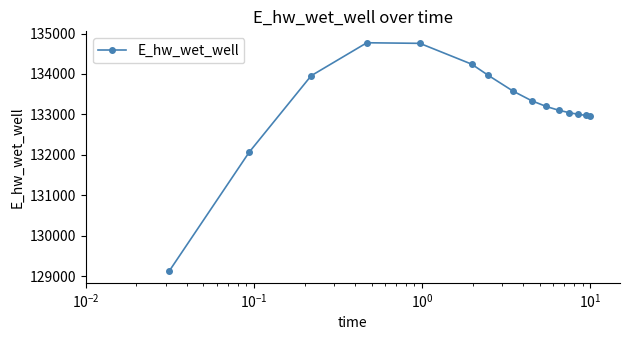

What is the value of the 1st point from the left?

129123.7